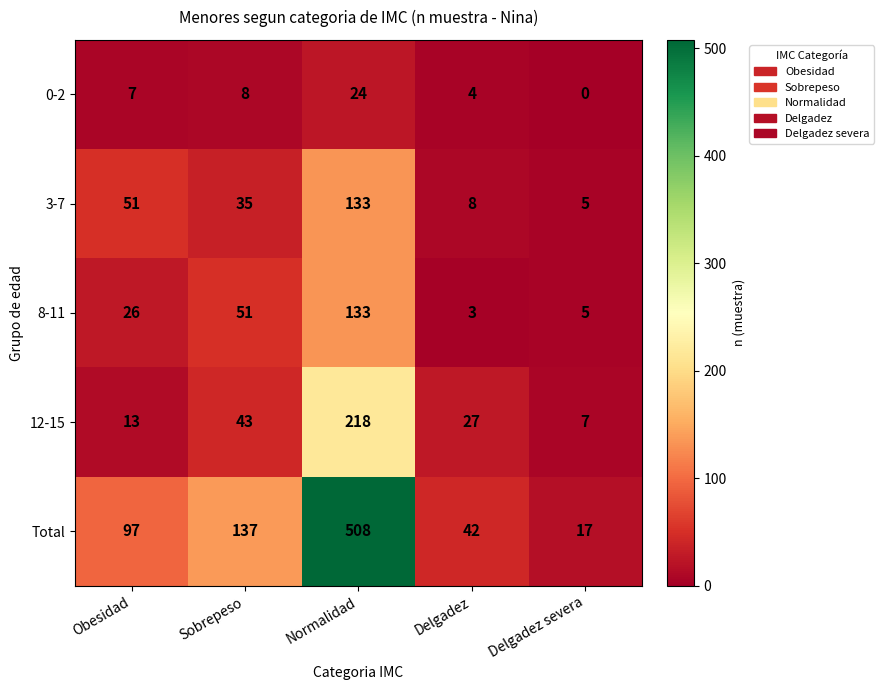

Which series has the largest total across all categories?

Total